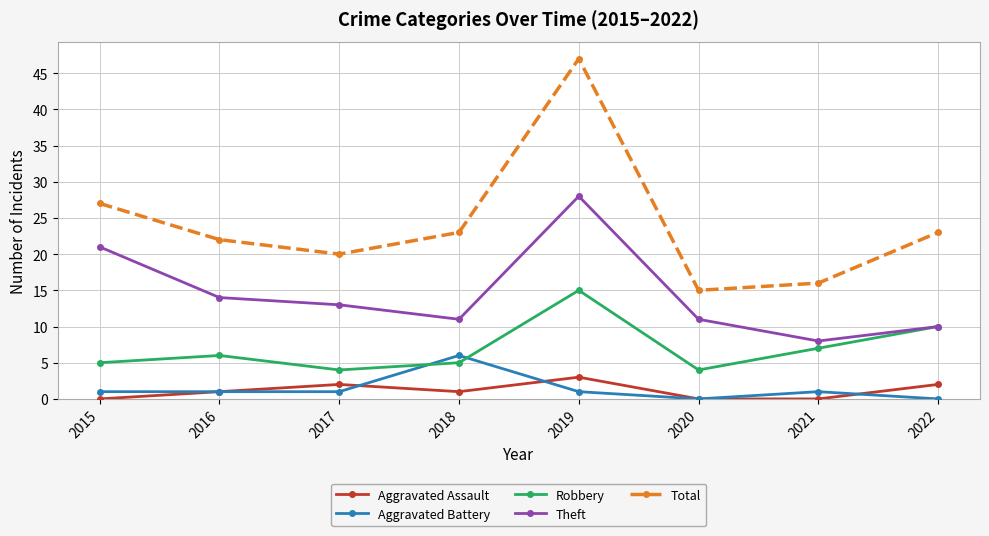

True or false: Total has a value of 16 at 2021.

True